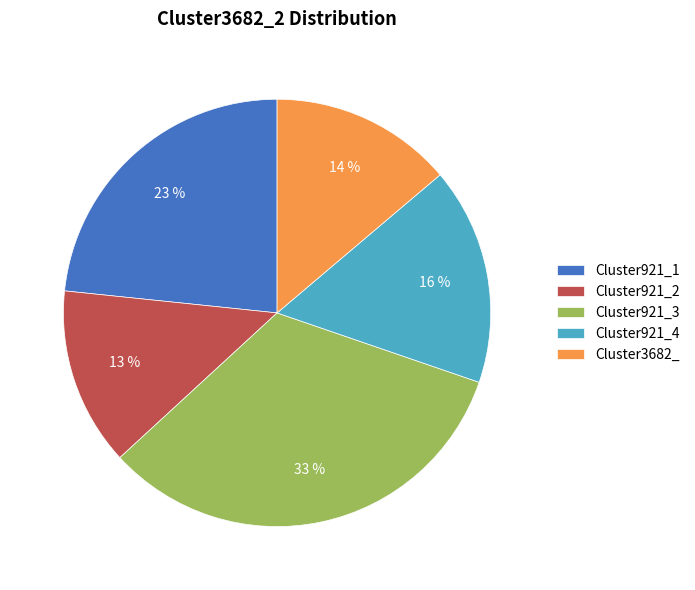

To the nearest percent, what is the average slice percentage?

20%